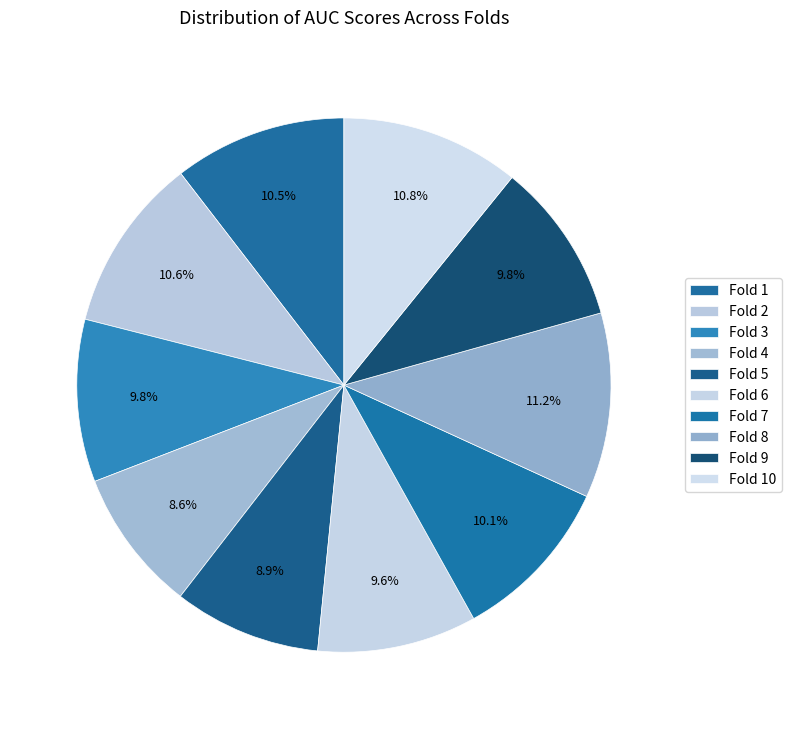

To the nearest percent, what is the difference between the largest and smallest slice percentages?

3%